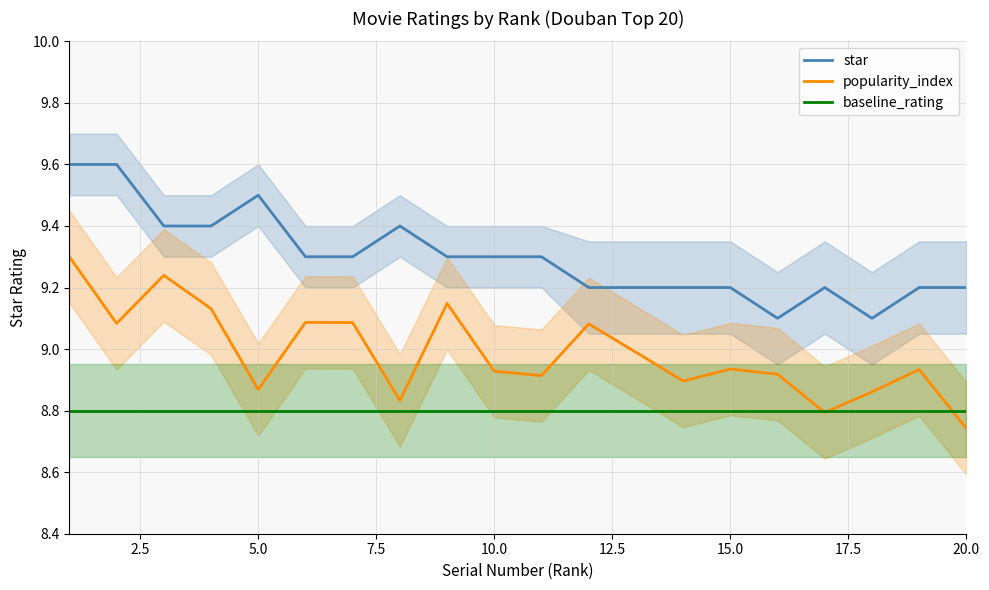

True or false: popularity_index and baseline_rating intersect in this chart.

True